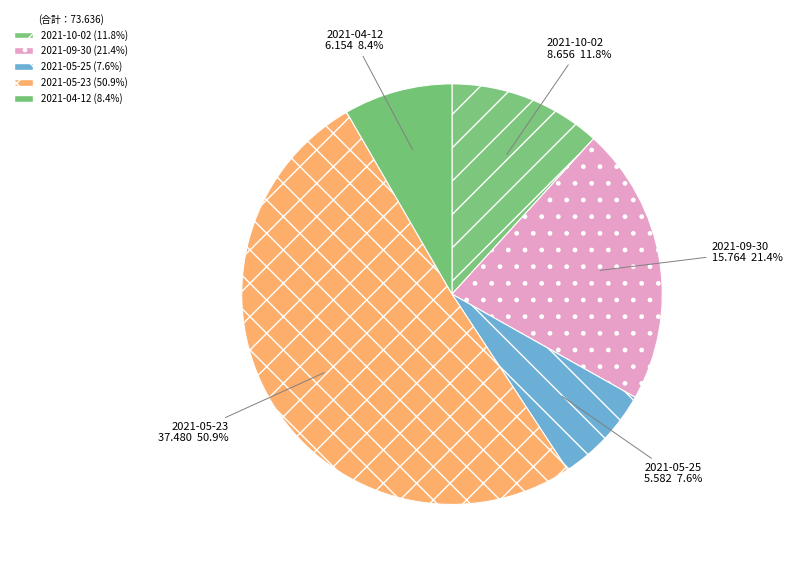

Which category has the biggest portion of the pie?

2021-05-23